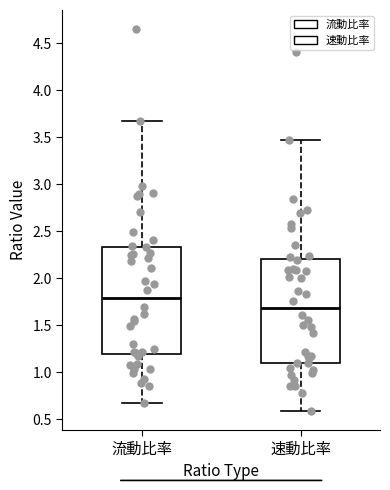

Reading left to right, read every box against the y-axis: the position of its median line, the range the box covers, and the ends of its whiskers. The values are not printed on the chart, so give them approximately, as read against the axis.

流動比率: median 1.80, box 1.20 to 2.35, whiskers 0.65 to 3.65
速動比率: median 1.70, box 1.10 to 2.20, whiskers 0.60 to 3.45